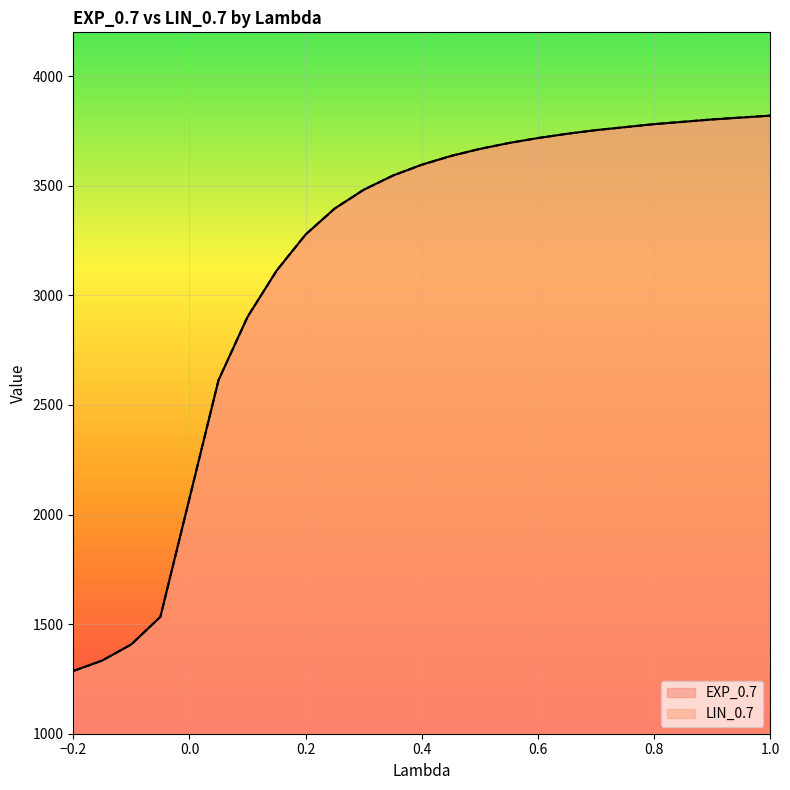

True or false: EXP_0.7 has a value of 1930.8 at 0.25.

False